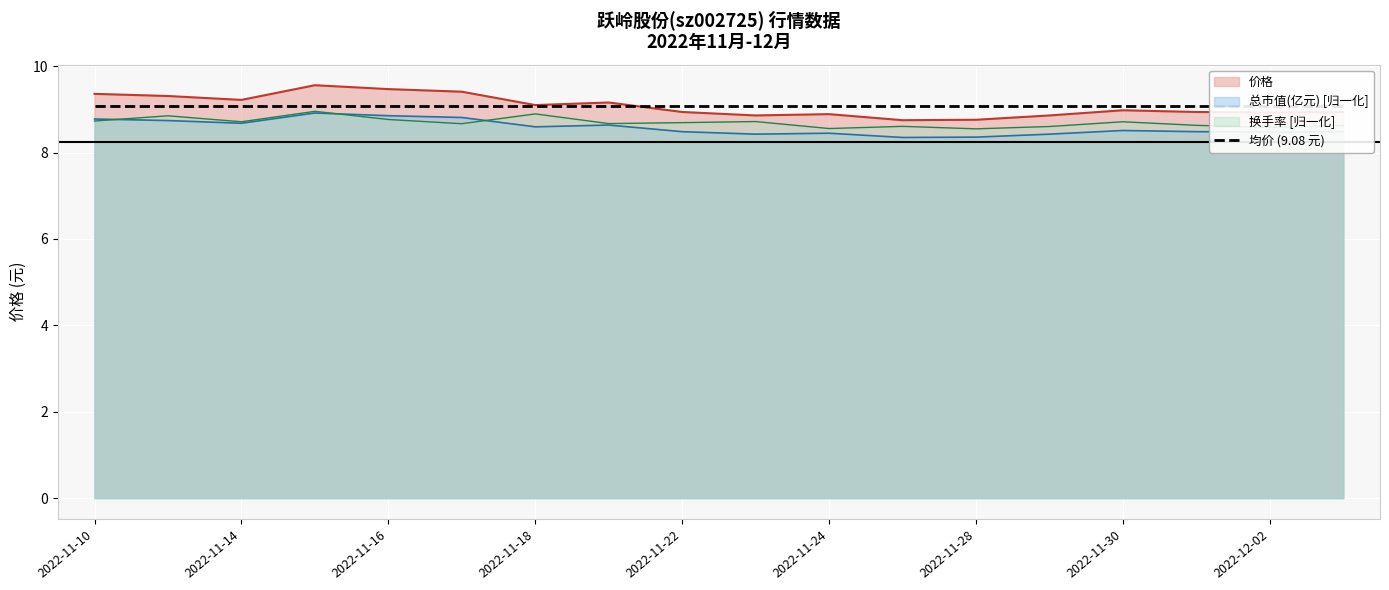

At which category does 总市值(亿元) reach its first local valley?

2022-11-14